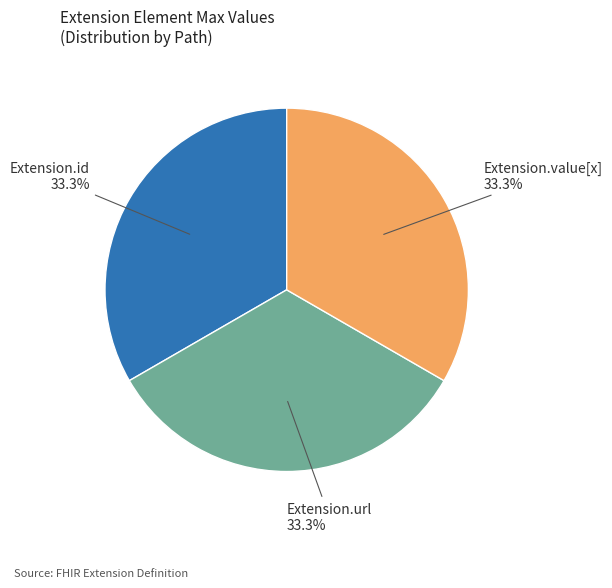

Count the number of slices in the pie.

3